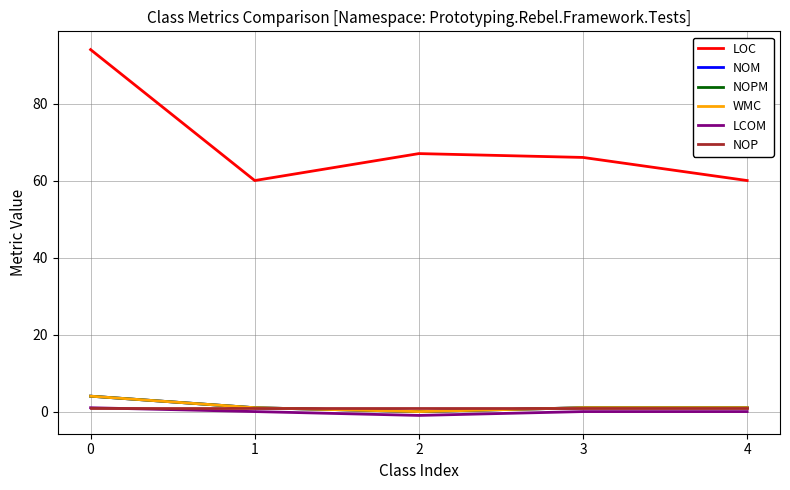

What is the sum of all WMC values?

7